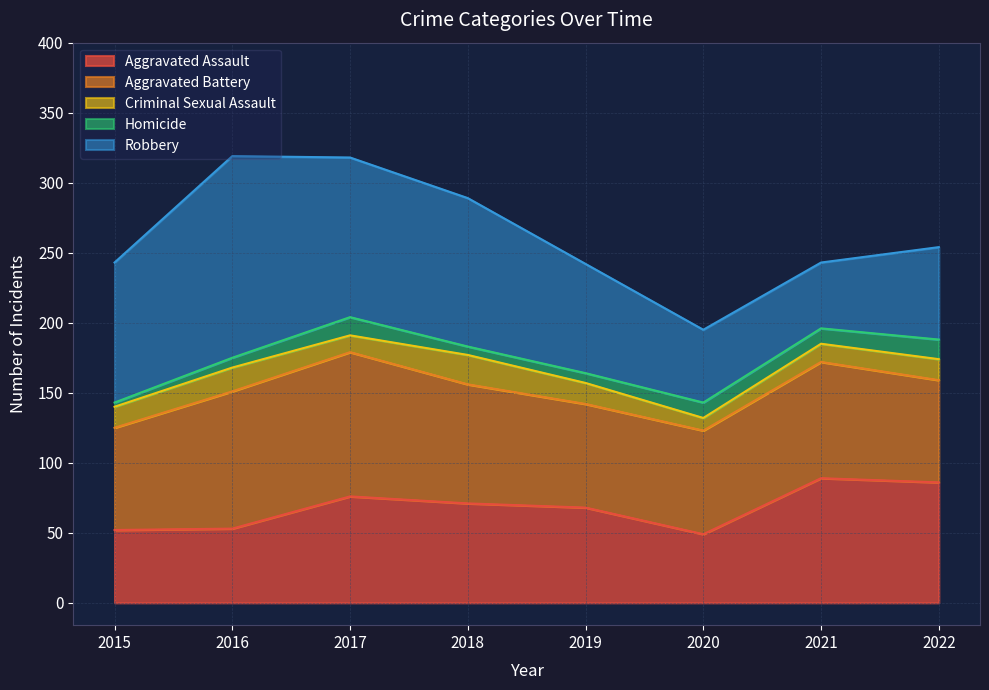

True or false: Homicide and Robbery intersect in this chart.

False